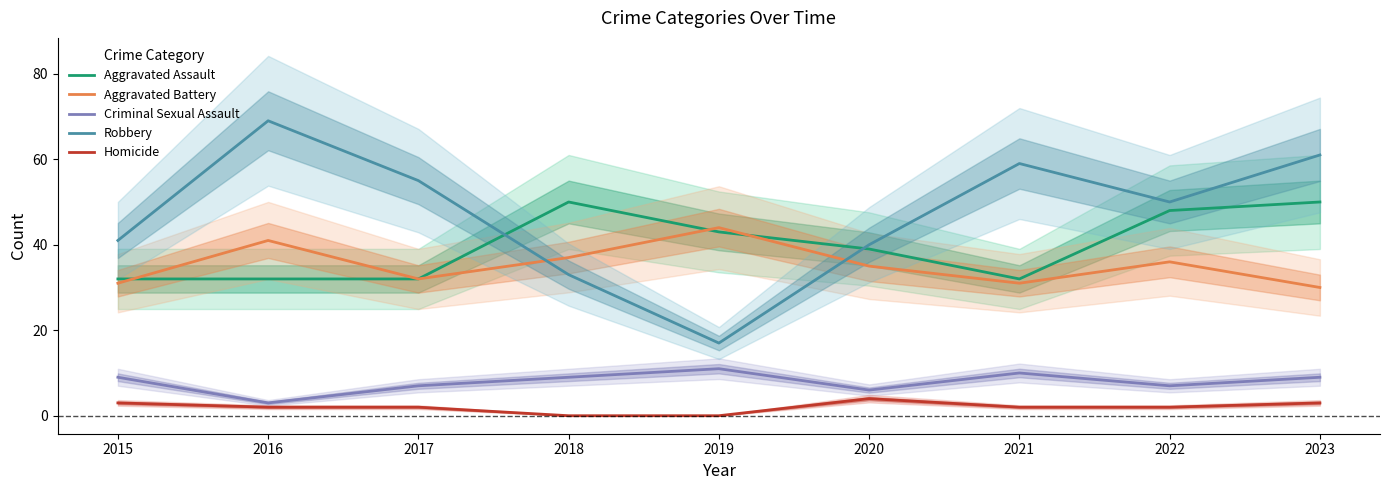

Reading left to right, list all the values displayed in this chart.

Aggravated Assault: 2015=32	2016=32	2017=32	2018=50	2019=43	2020=39	2021=32	2022=48	2023=50
Aggravated Battery: 2015=31	2016=41	2017=32	2018=37	2019=44	2020=35	2021=31	2022=36	2023=30
Criminal Sexual Assault: 2015=9	2016=3	2017=7	2018=9	2019=11	2020=6	2021=10	2022=7	2023=9
Robbery: 2015=41	2016=69	2017=55	2018=33	2019=17	2020=40	2021=59	2022=50	2023=61
Homicide: 2015=3	2016=2	2017=2	2018=0	2019=0	2020=4	2021=2	2022=2	2023=3